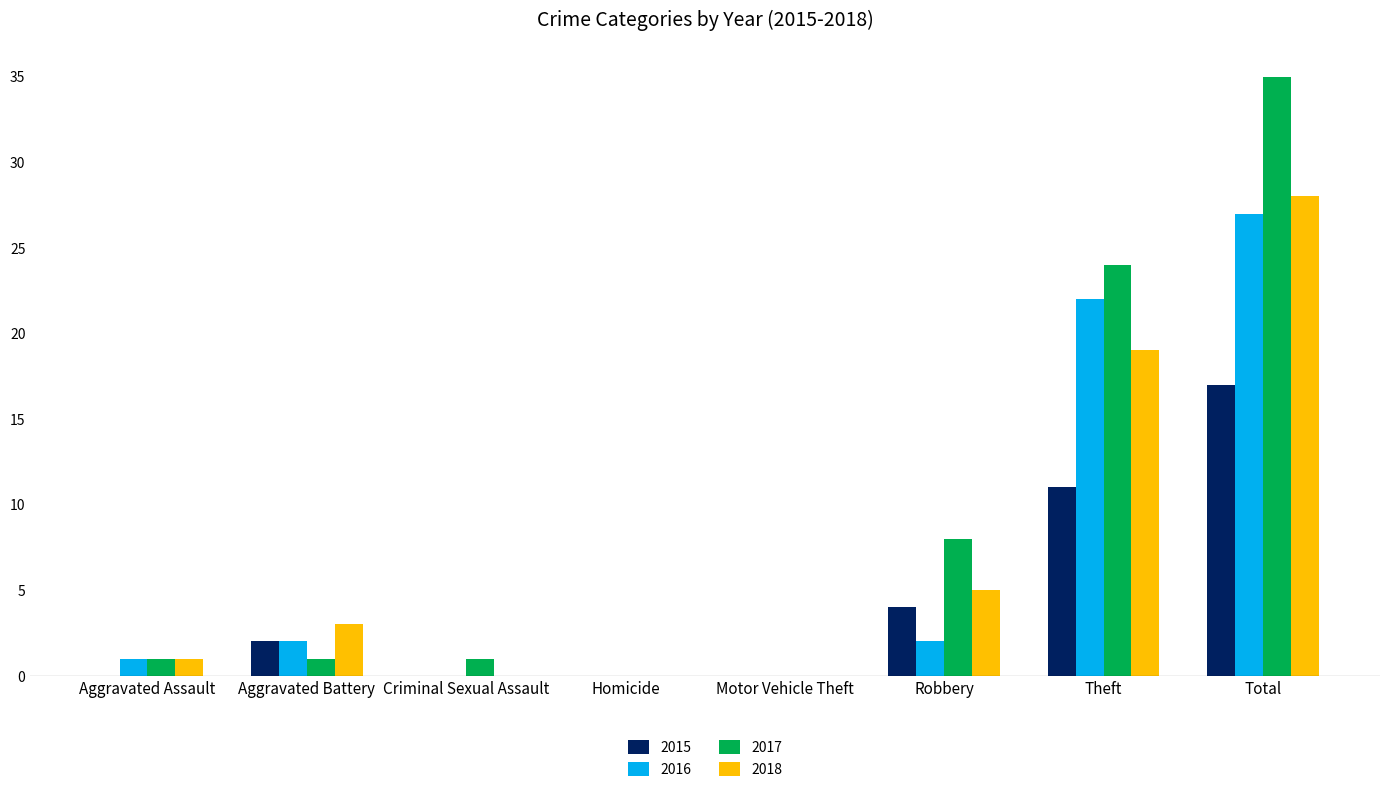

Reading left to right, what are all the values shown in this chart?

2015: Aggravated Assault=0	Aggravated Battery=2	Criminal Sexual Assault=0	Homicide=0	Motor Vehicle Theft=0	Robbery=4	Theft=11	Total=17
2016: Aggravated Assault=1	Aggravated Battery=2	Criminal Sexual Assault=0	Homicide=0	Motor Vehicle Theft=0	Robbery=2	Theft=22	Total=27
2017: Aggravated Assault=1	Aggravated Battery=1	Criminal Sexual Assault=1	Homicide=0	Motor Vehicle Theft=0	Robbery=8	Theft=24	Total=35
2018: Aggravated Assault=1	Aggravated Battery=3	Criminal Sexual Assault=0	Homicide=0	Motor Vehicle Theft=0	Robbery=5	Theft=19	Total=28